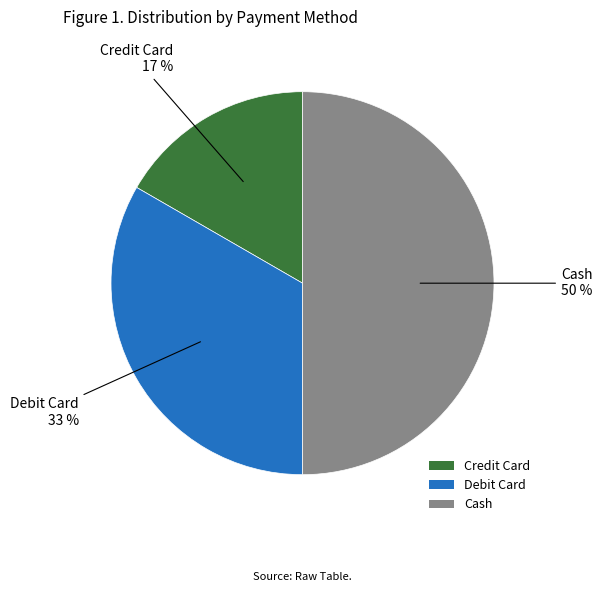

Count the number of slices in the pie.

3